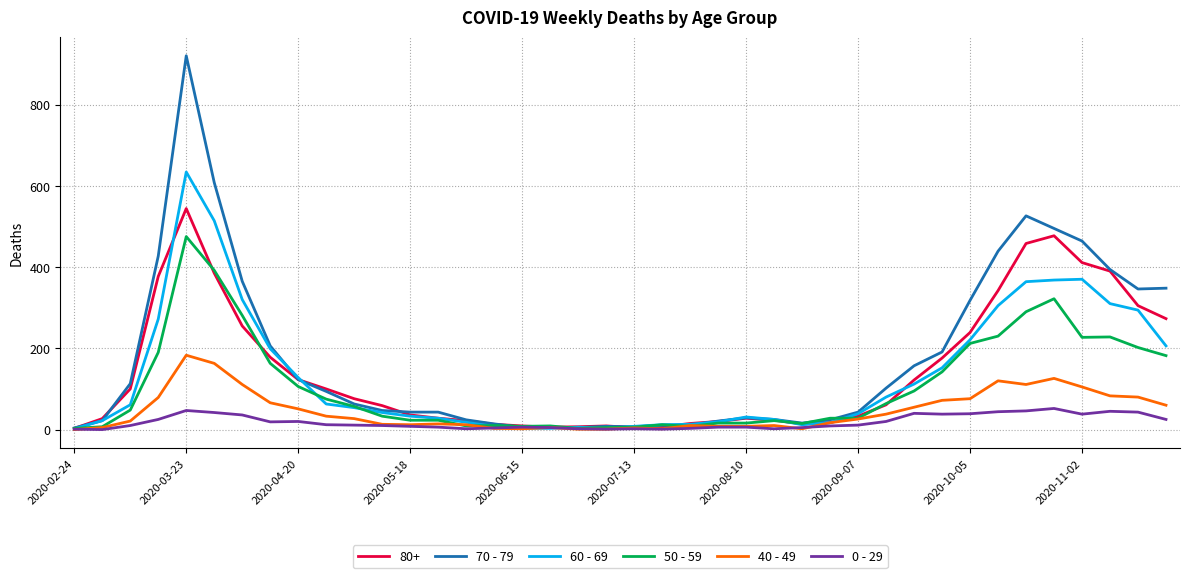

Rank the series by their maximum value, from lowest to highest.

0 - 29, 40 - 49, 50 - 59, 80+, 60 - 69, 70 - 79